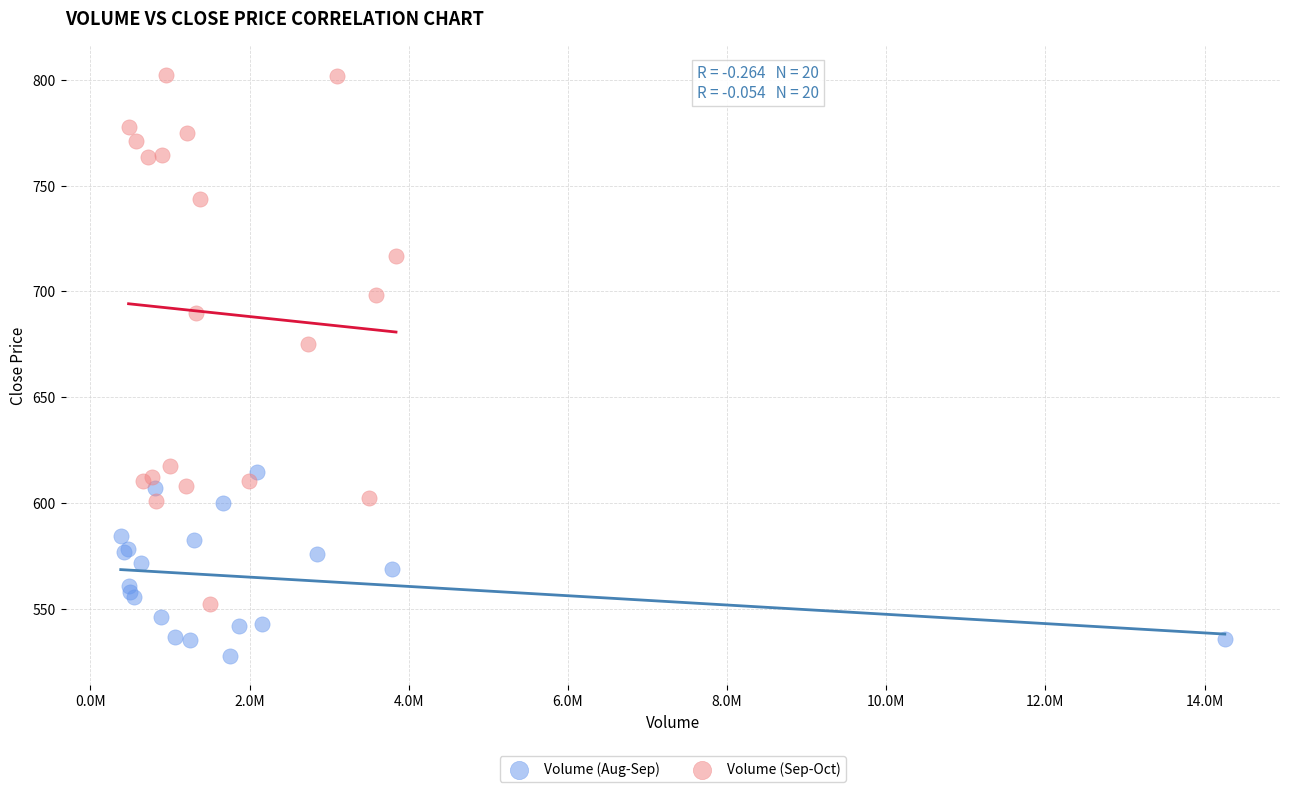

Which series reaches the minimum Y coordinate?

Volume (Aug-Sep)